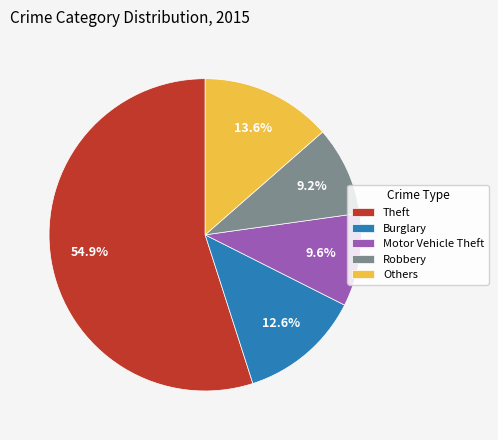

Which slice represents more than half of the pie?

Theft